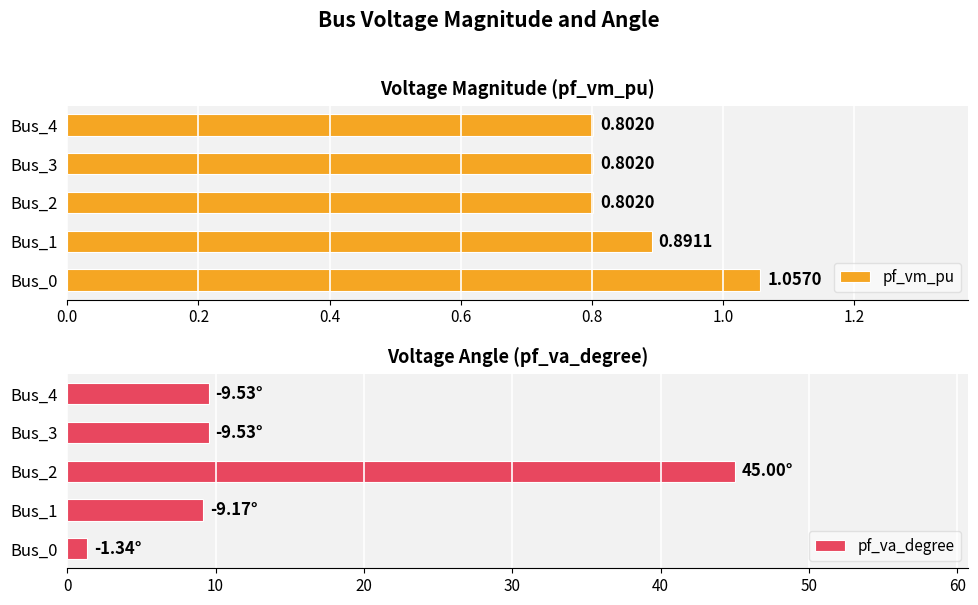

True or false: pf_vm_pu has a value of 1.4 at Bus_0.

False